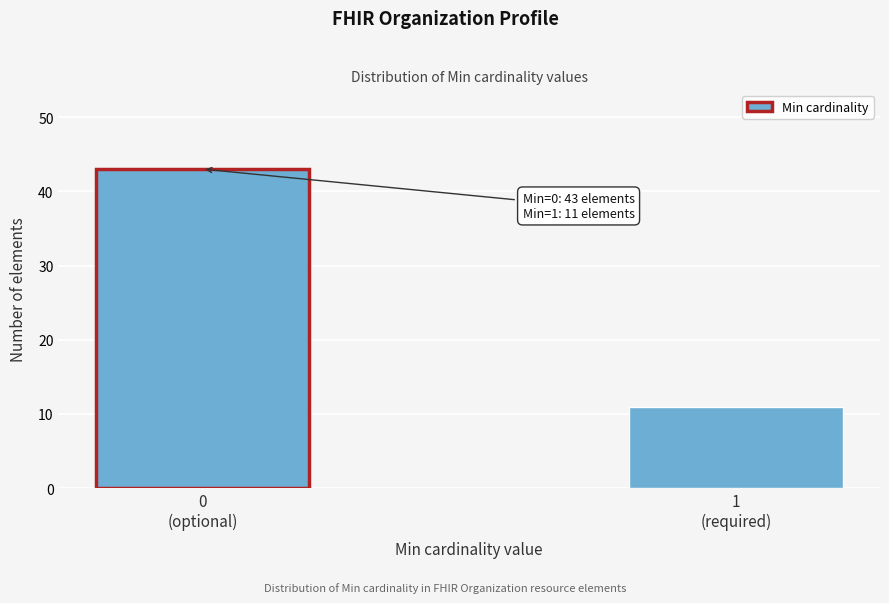

Reading right to left, what are all the values shown in this chart?

11	43